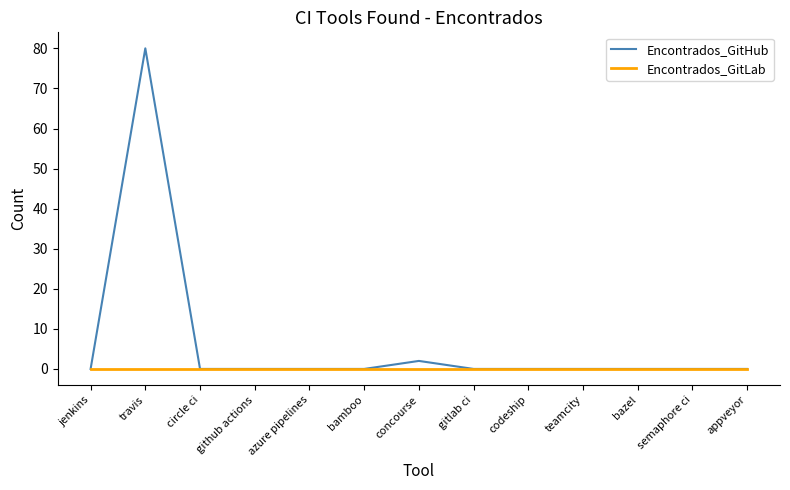

Rank the series at travis from highest to lowest value.

Encontrados_GitHub, Encontrados_GitLab